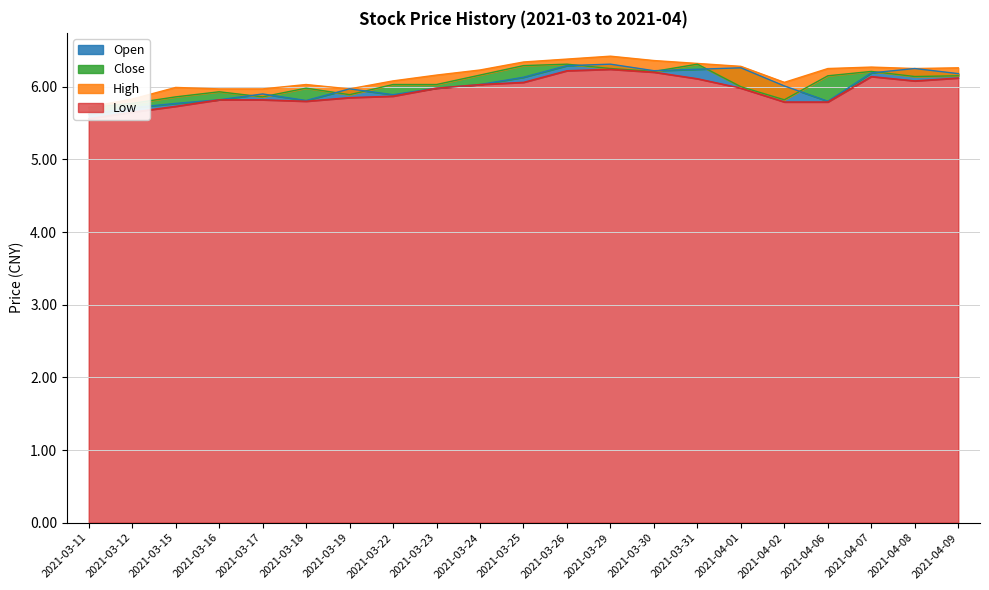

What is the label of the 10th bar from the right?

2021-03-26